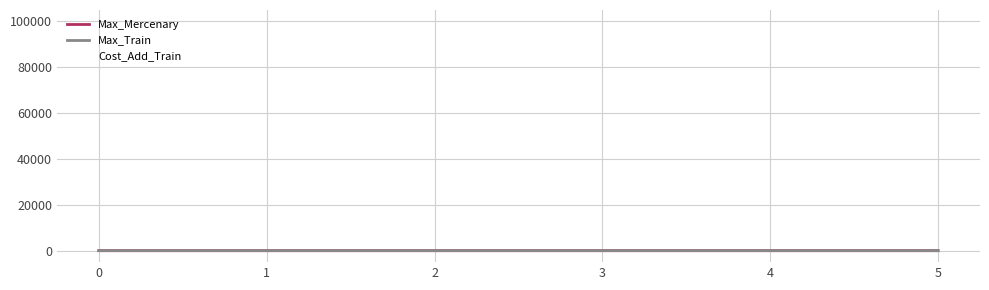

Between which two adjacent categories do Max_Mercenary and Cost_Add_Train first intersect?

1 and 2